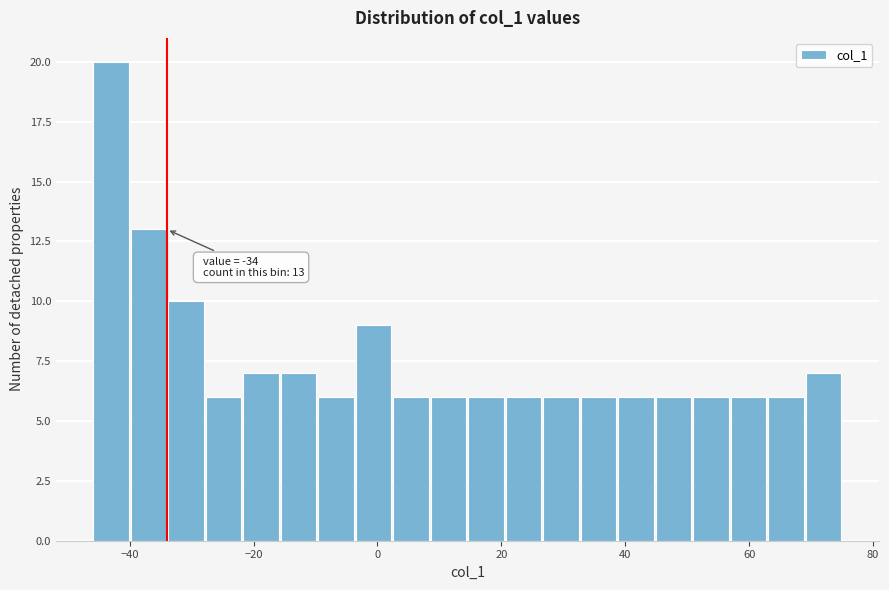

Read against the x-axis, roughly where is the centre of the tallest bar?

-42